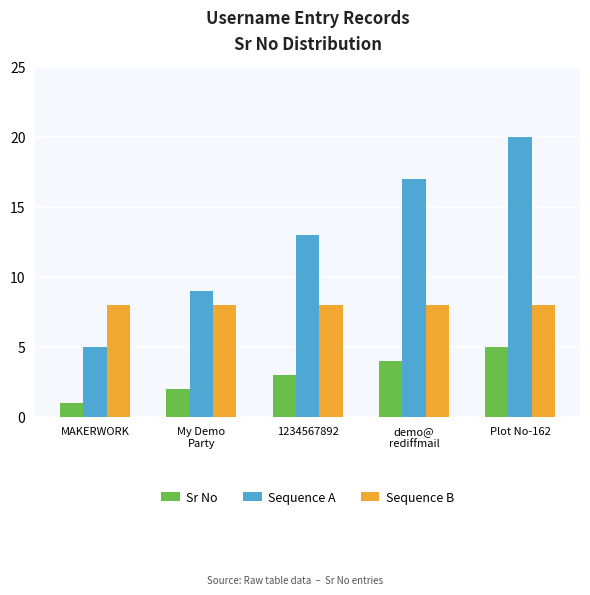

Rank the series by their maximum value, from highest to lowest.

Sequence A, Sequence B, Sr No